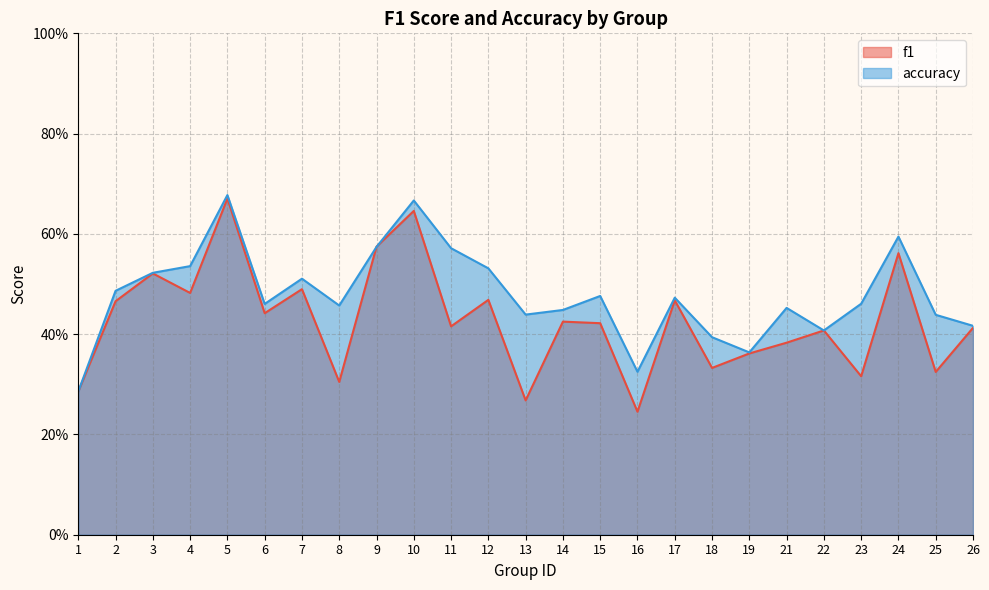

The value of f1 at 15 is 0.4. True or false?

True